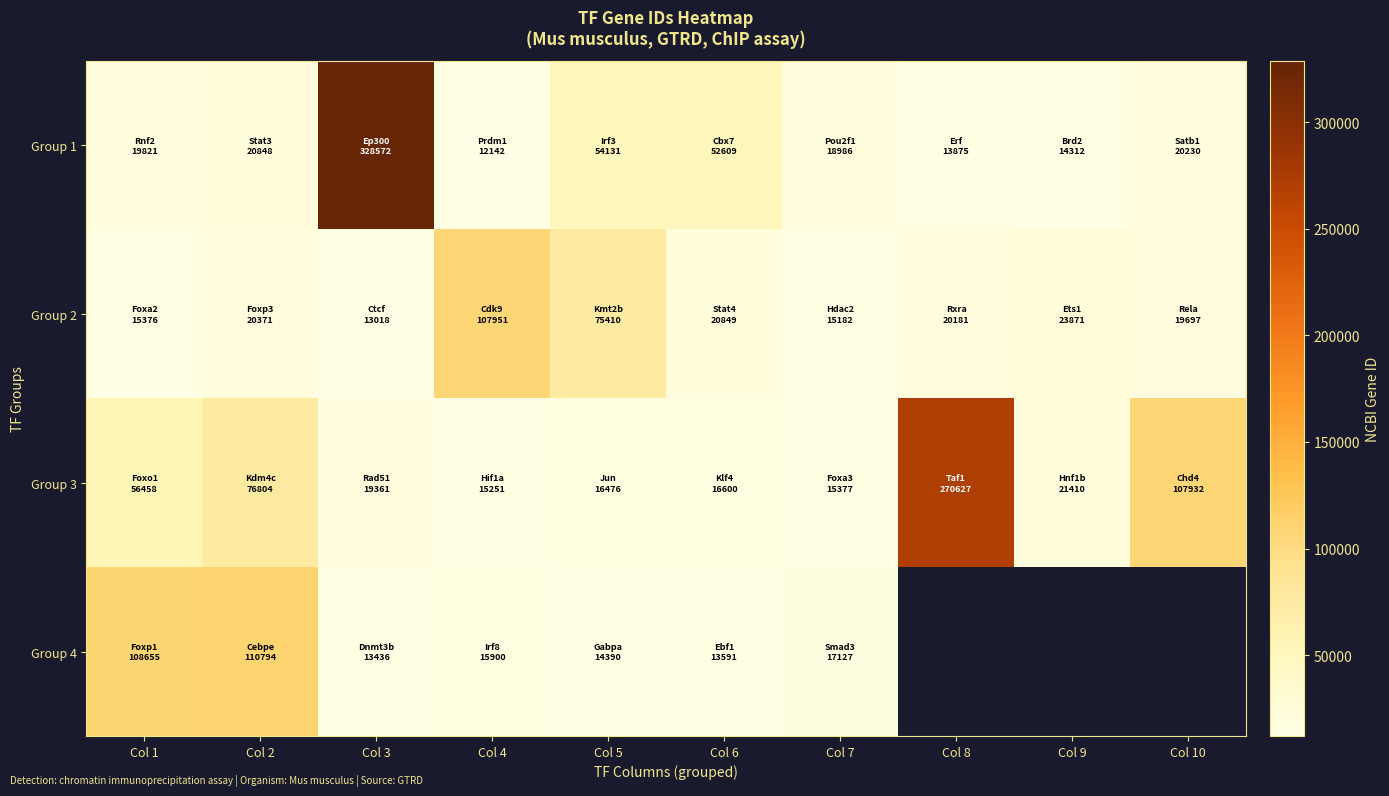

The value of Group 3 at Col 2 is 76804.0. True or false?

True